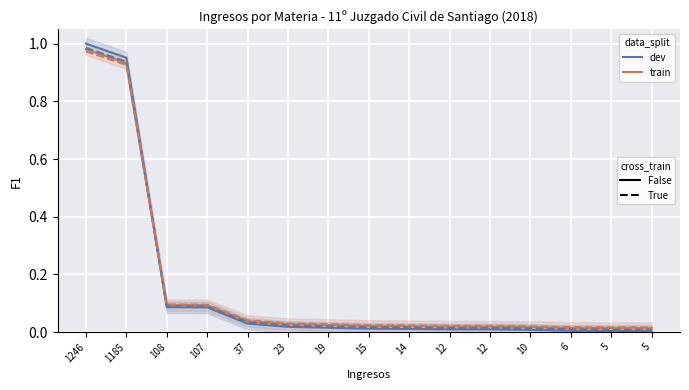

What is the average value of the dev (cross) series?

0.2